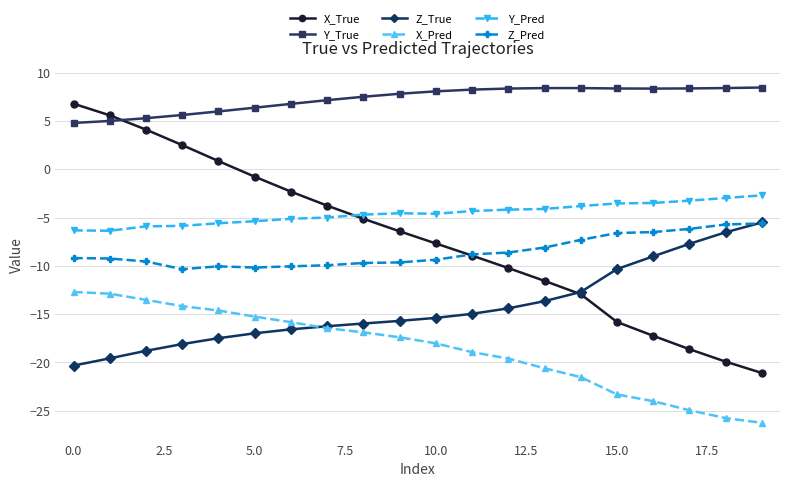

True or false: X_Pred and Y_Pred cross at least once.

False